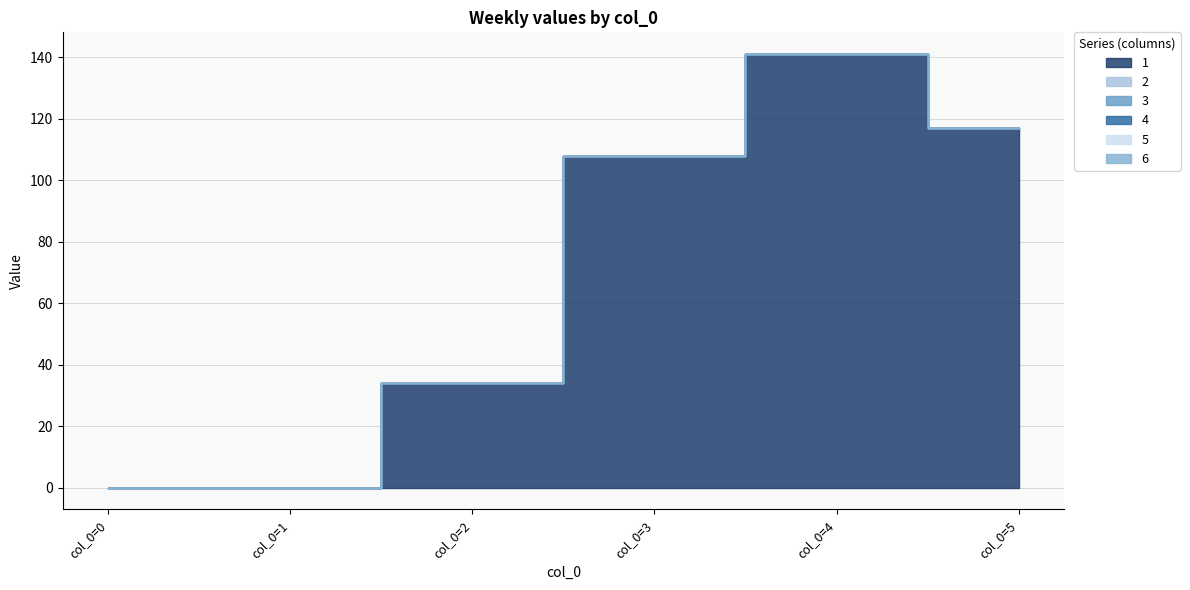

Reading right to left, extract all data points from this chart.

1: 5=117	4=141	3=108	2=34	1=0	0=0
2: 5=0	4=0	3=0	2=0	1=0	0=0
3: 5=0	4=0	3=0	2=0	1=0	0=0
4: 5=0	4=0	3=0	2=0	1=0	0=0
5: 5=0	4=0	3=0	2=0	1=0	0=0
6: 5=0	4=0	3=0	2=0	1=0	0=0